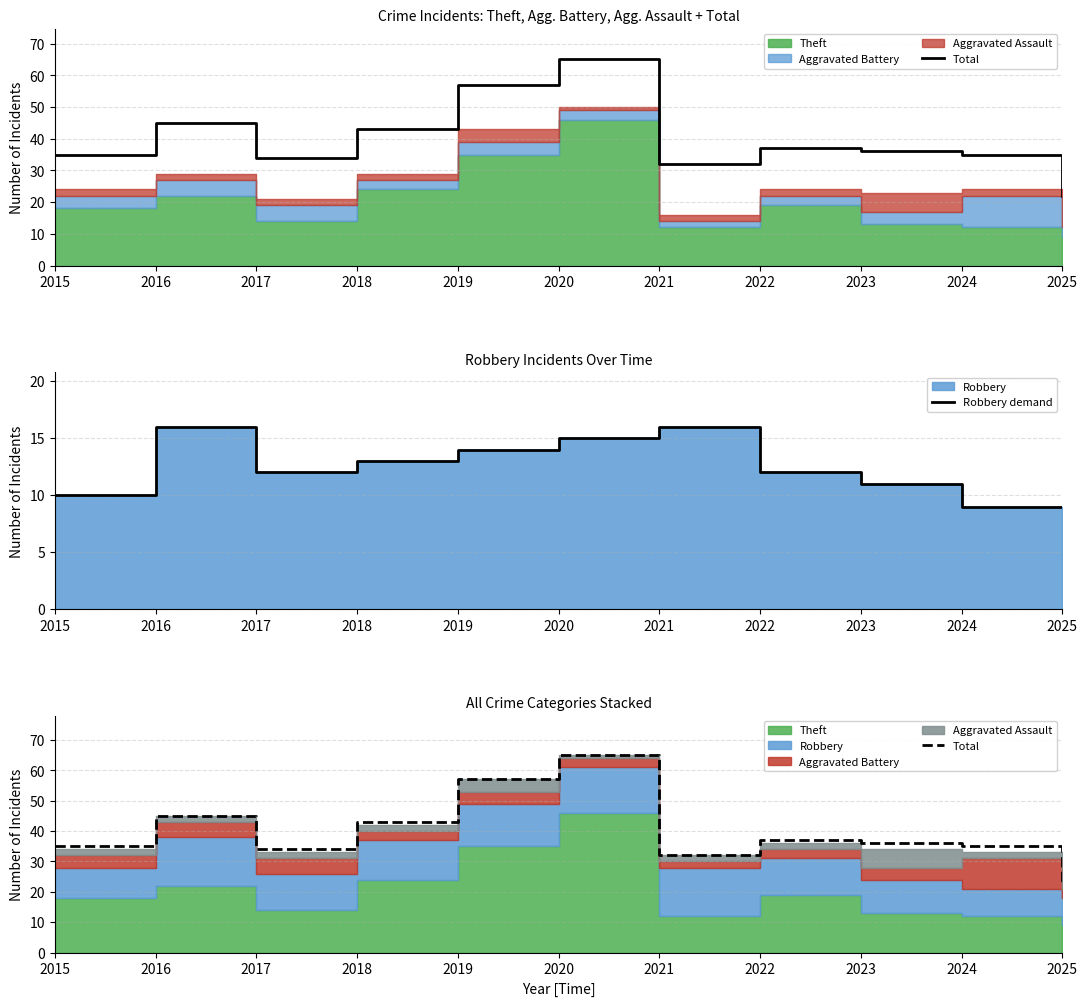

Where does the Robbery demand series first go above 12?

2016